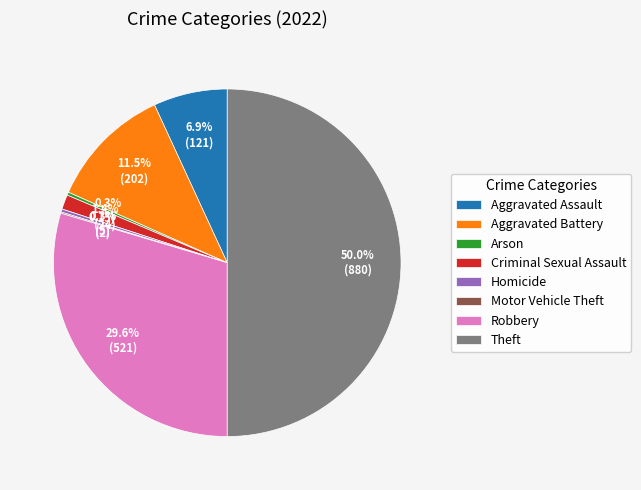

What is the total percentage of Aggravated Assault and Robbery?

36.5%